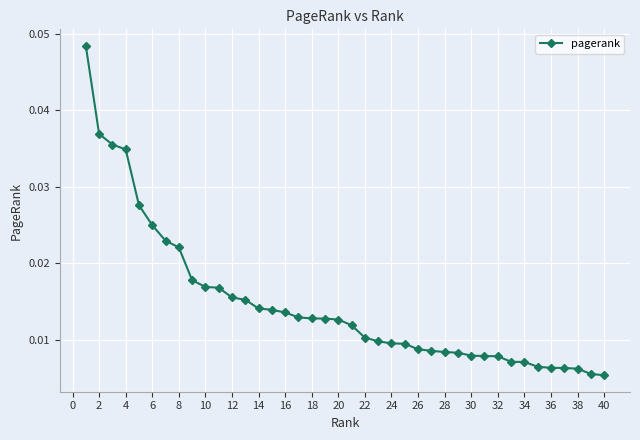

How many values are between 0 and 1?

40